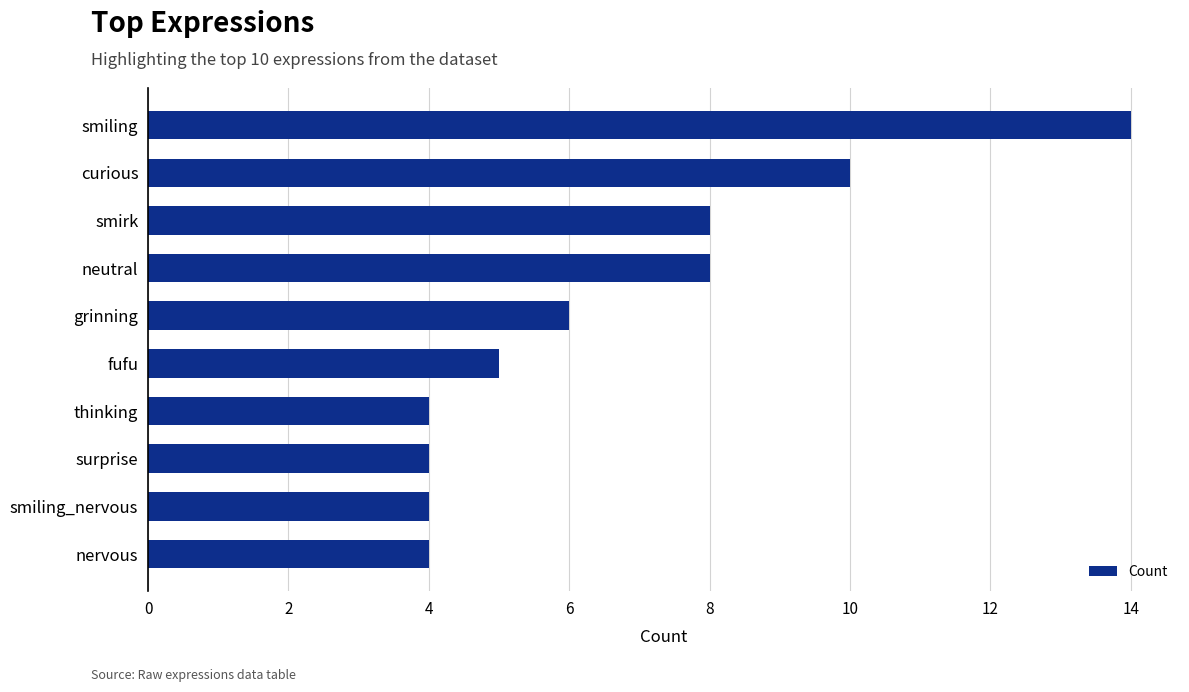

Reading top to bottom, extract all data points from this chart.

14	10	8	8	6	5	4	4	4	4